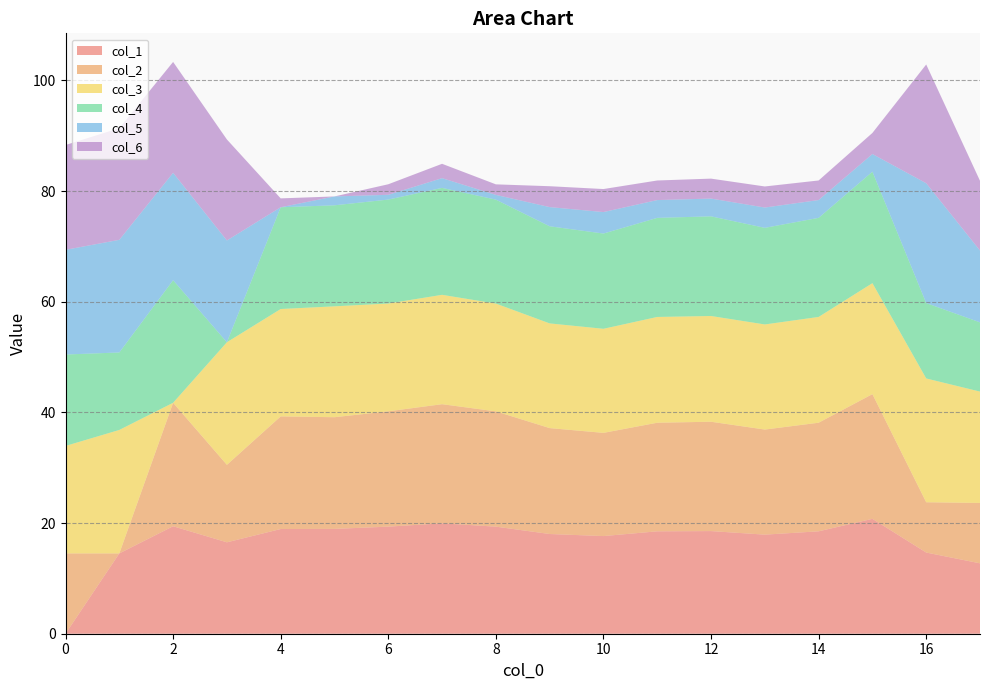

Reading left to right, extract all data points from this chart.

col_1: 0=0.0	1=14.5	2=19.4	3=16.5	4=18.9	5=18.9	6=19.4	7=20.0	8=19.4	9=18.0	10=17.6	11=18.5	12=18.5	13=17.9	14=18.5	15=20.8	16=14.7	17=12.7
col_2: 0=14.5	1=0.0	2=22.3	3=14.0	4=20.4	5=20.2	6=20.8	7=21.5	8=20.8	9=19.1	10=18.7	11=19.6	12=19.8	13=19.0	14=19.6	15=22.5	16=9.1	17=10.9
col_3: 0=19.4	1=22.3	2=0.0	3=22.2	4=19.4	5=20.0	6=19.5	7=19.8	8=19.5	9=18.9	10=18.8	11=19.1	12=19.1	13=19.0	14=19.1	15=20.1	16=22.4	17=20.1
col_4: 0=16.5	1=14.0	2=22.2	3=0.0	4=18.4	5=18.3	6=18.8	7=19.3	8=18.8	9=17.6	10=17.2	11=17.9	12=18.0	13=17.5	14=17.9	15=20.1	16=13.6	17=12.5
col_5: 0=18.9	1=20.4	2=19.4	3=18.4	4=0.0	5=1.6	6=0.9	7=1.8	8=0.9	9=3.5	10=3.9	11=3.2	12=3.2	13=3.7	14=3.2	15=3.2	16=21.7	17=13.0
col_6: 0=18.9	1=20.2	2=20.0	3=18.3	4=1.6	5=0.0	6=1.9	7=2.6	8=1.9	9=3.8	10=4.2	11=3.5	12=3.6	13=3.8	14=3.5	15=3.8	16=21.5	17=12.6